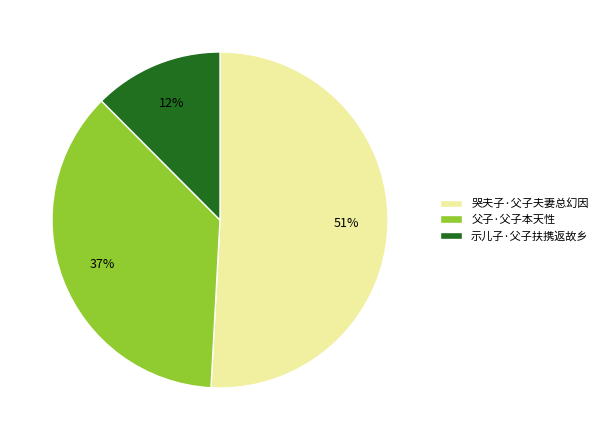

What percentage is the 父子·父子本天性 slice, to the nearest percent?

37%